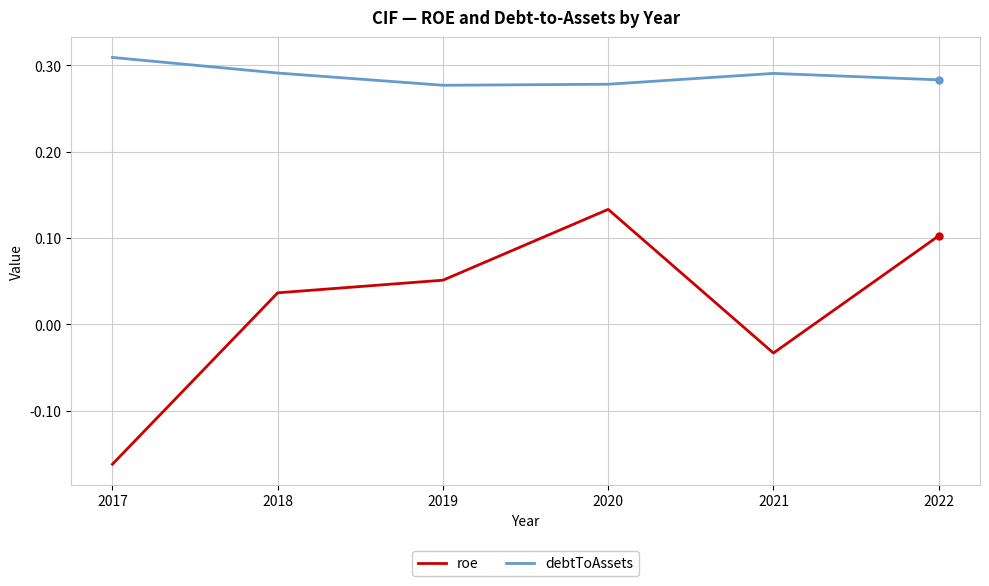

True or false: roe and debtToAssets cross at least once.

False